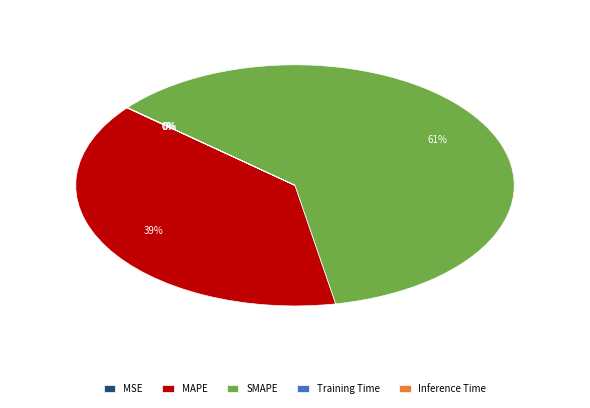

What percentage do SMAPE and Inference Time together represent?

60.9%